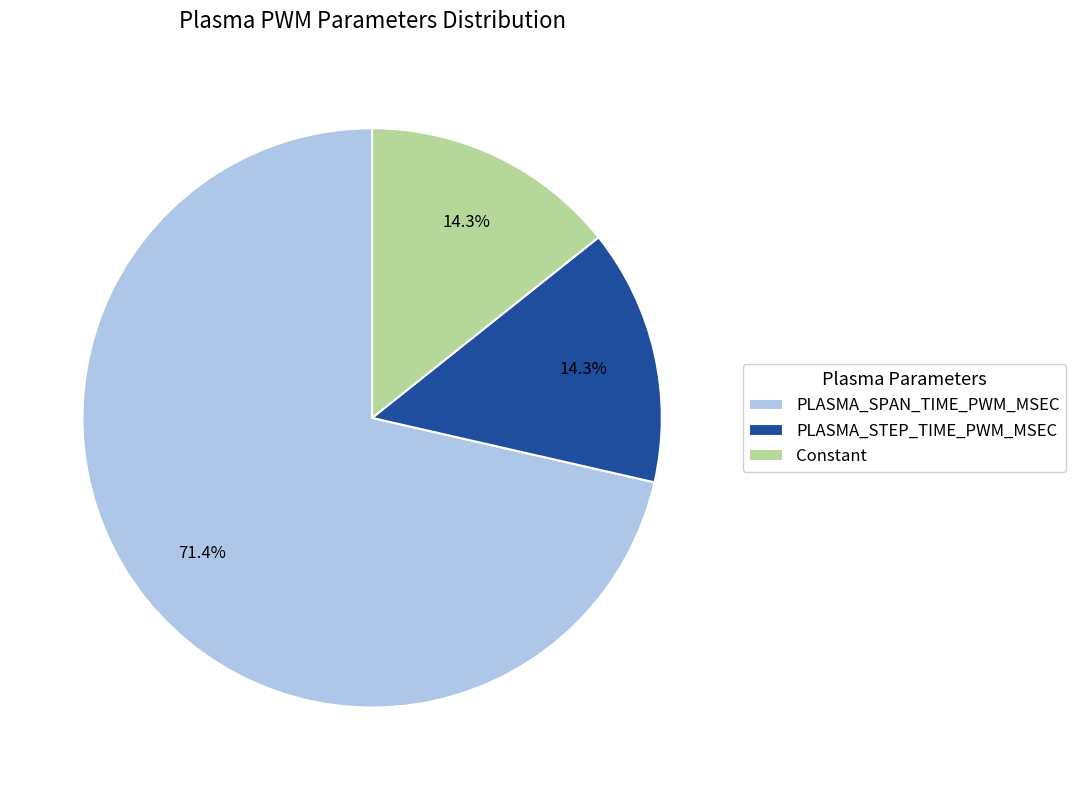

Which category accounts for the majority?

PLASMA_SPAN_TIME_PWM_MSEC